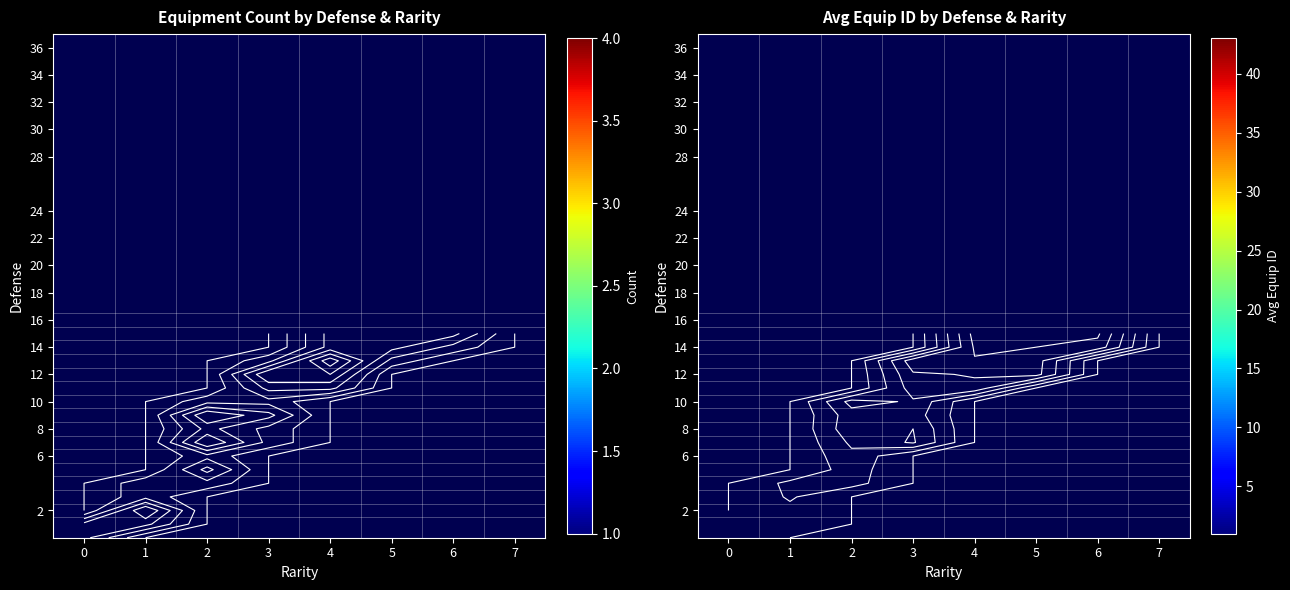

How many categories are shown in the chart?

8